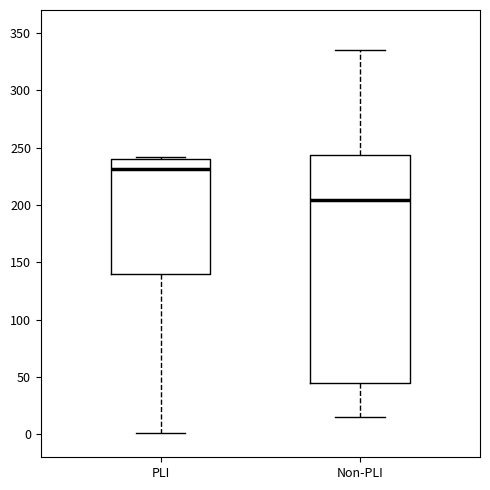

Reading left to right, transcribe this box plot: for each box, give where its median line is, the range the box spans, and where its two whiskers end, as read against the y-axis. The values are not printed on the chart, so give them approximately, as read against the axis.

PLI: median 230, box 140 to 240, whiskers 0 to 240
Non-PLI: median 205, box 45 to 245, whiskers 15 to 335